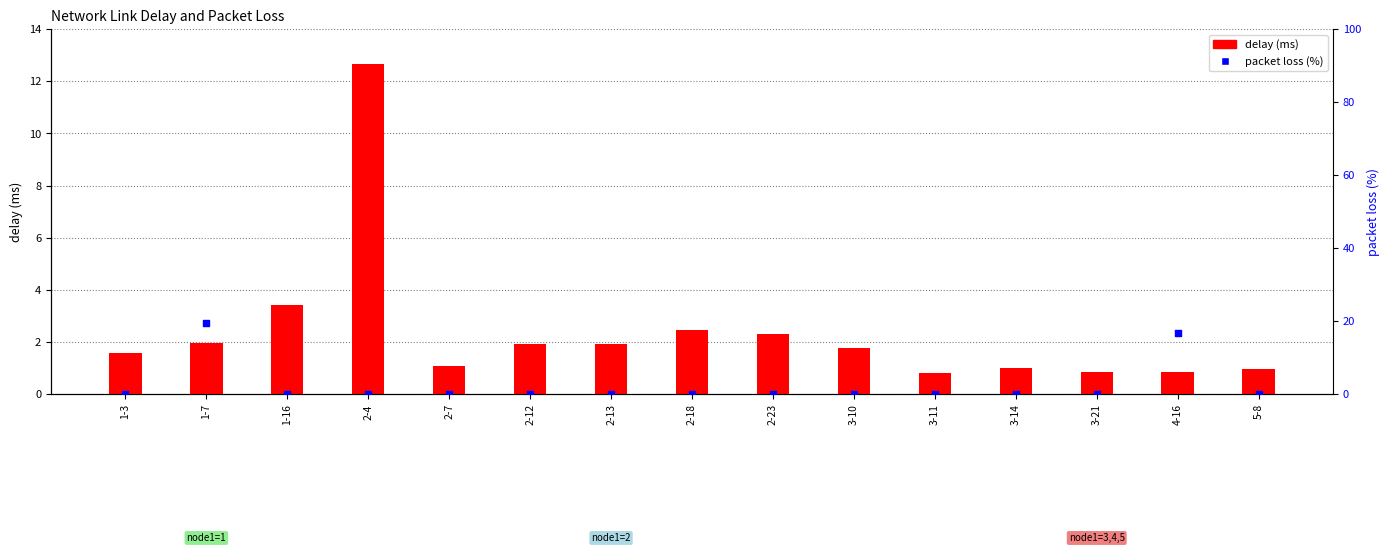

At which category is the sum across all series the highest?

1-7